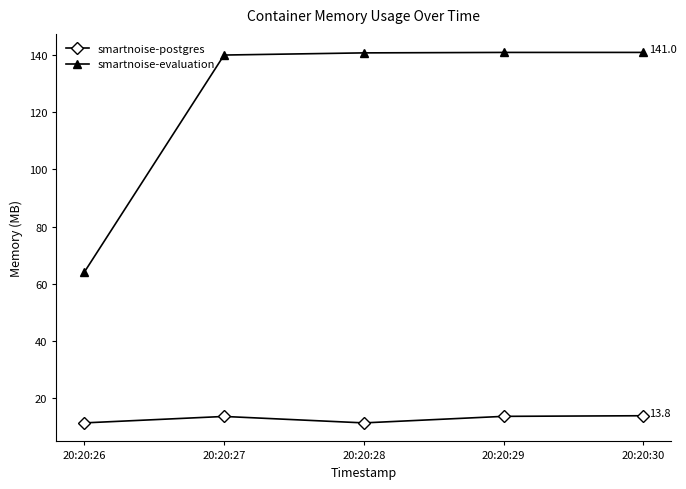

What is the smallest value displayed?

11.3